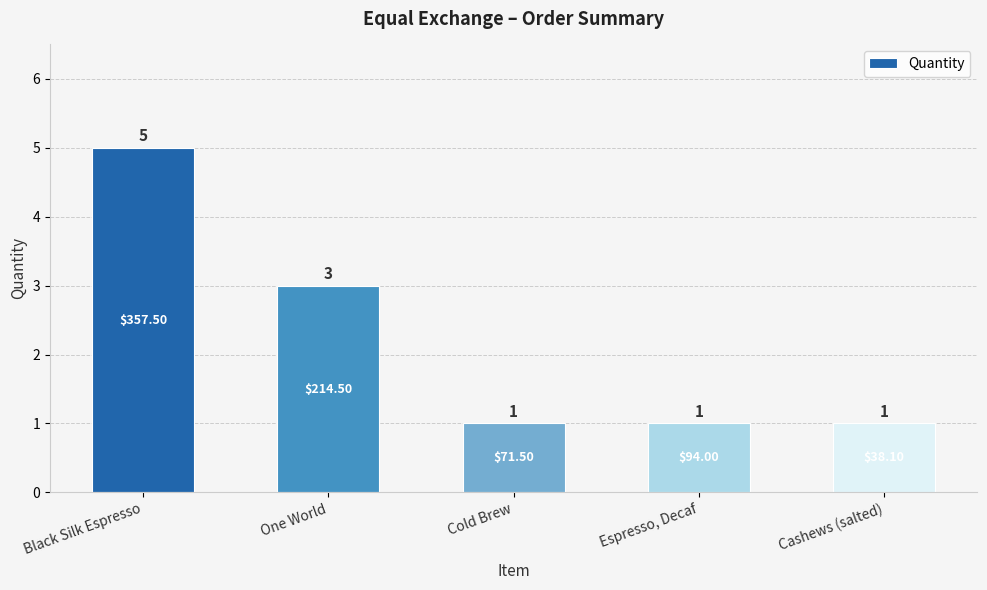

What is the difference between the maximum and minimum values?

4